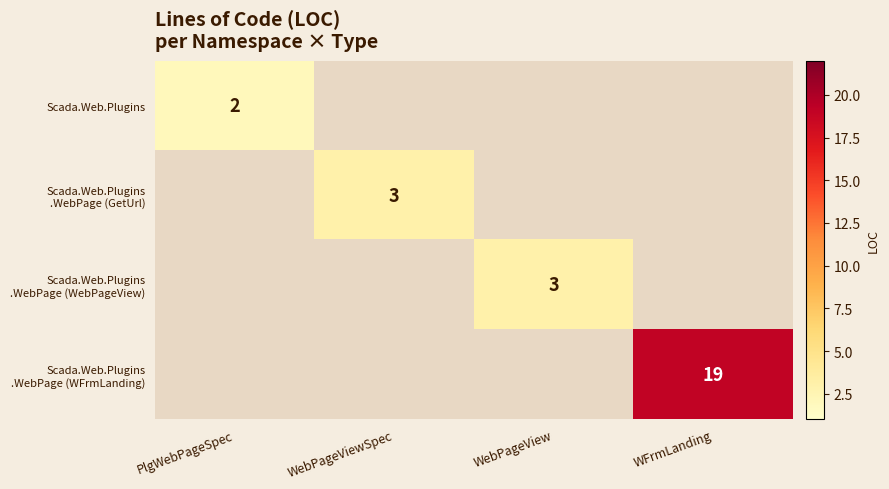

How many values in Scada.Web.Plugins are above zero?

1